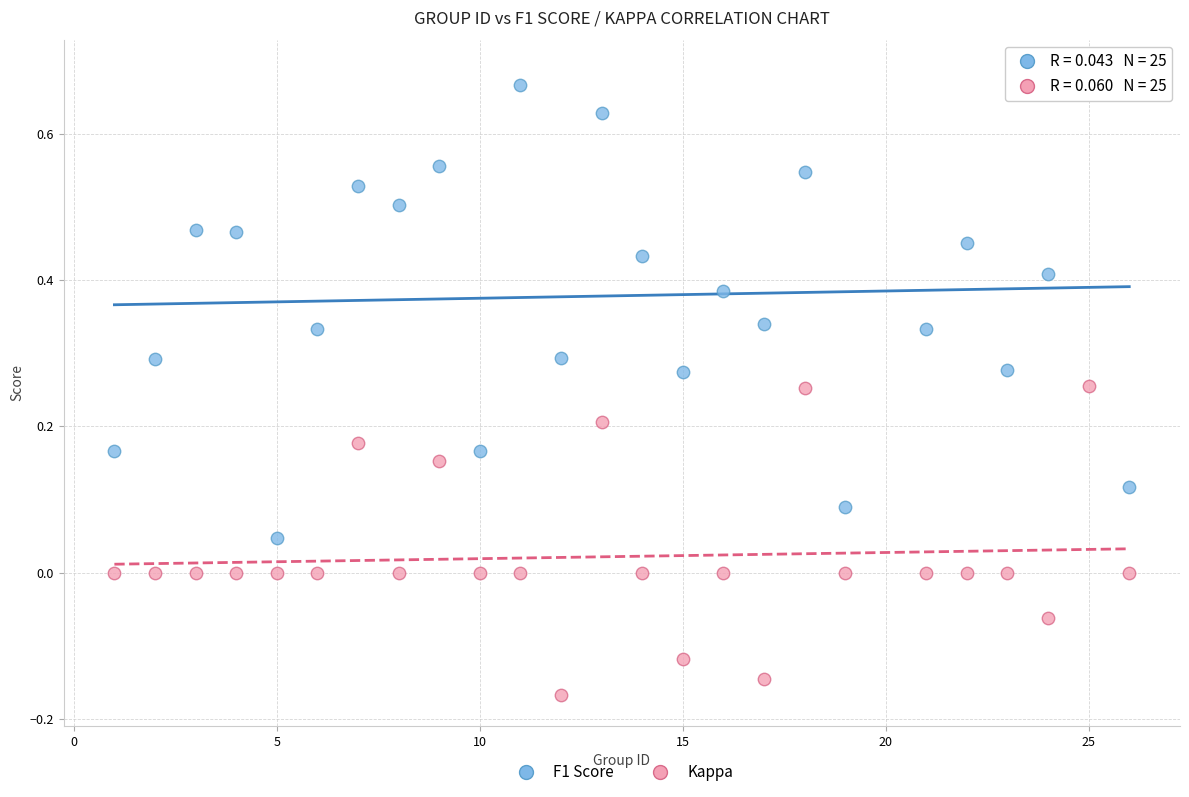

What are all the series names shown in the legend?

F1 Score, Kappa